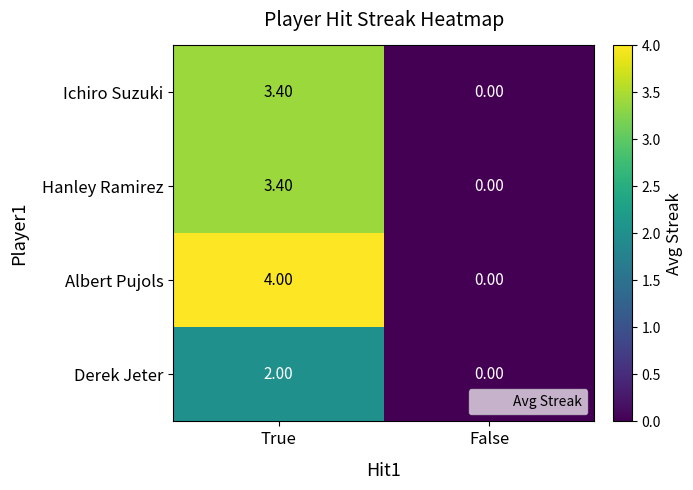

What is the difference between the Ichiro Suzuki values at True and False?

3.4